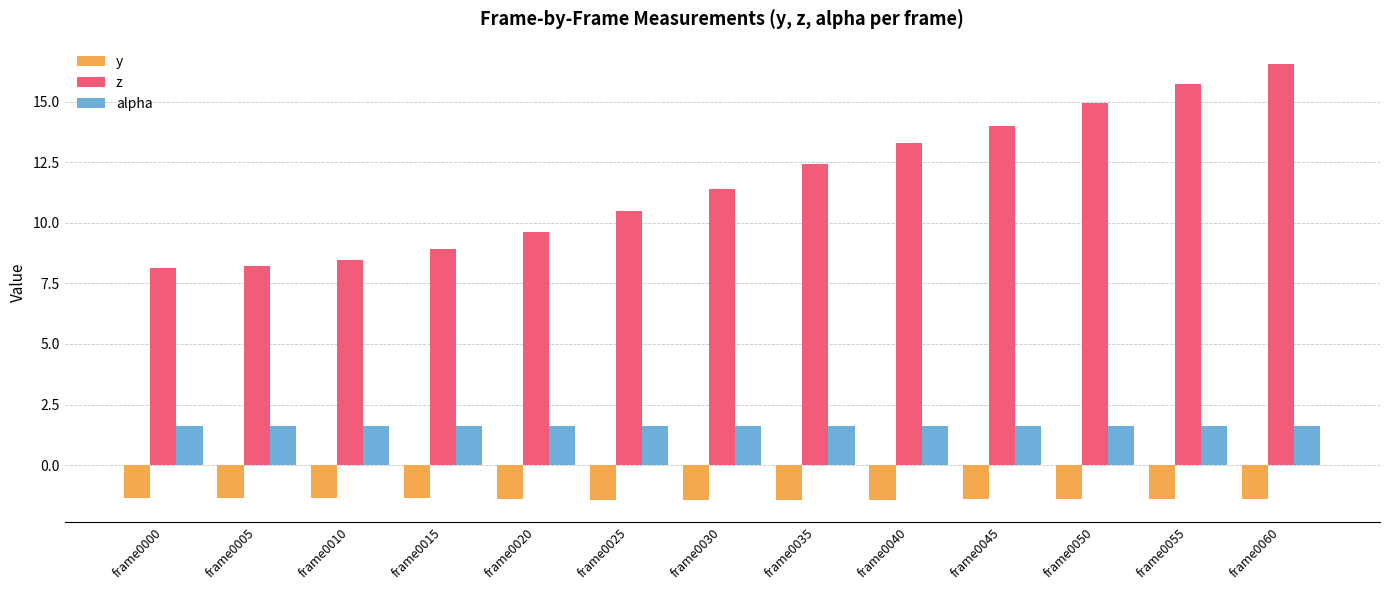

Which series changed the most between frame0040 and frame0050?

z